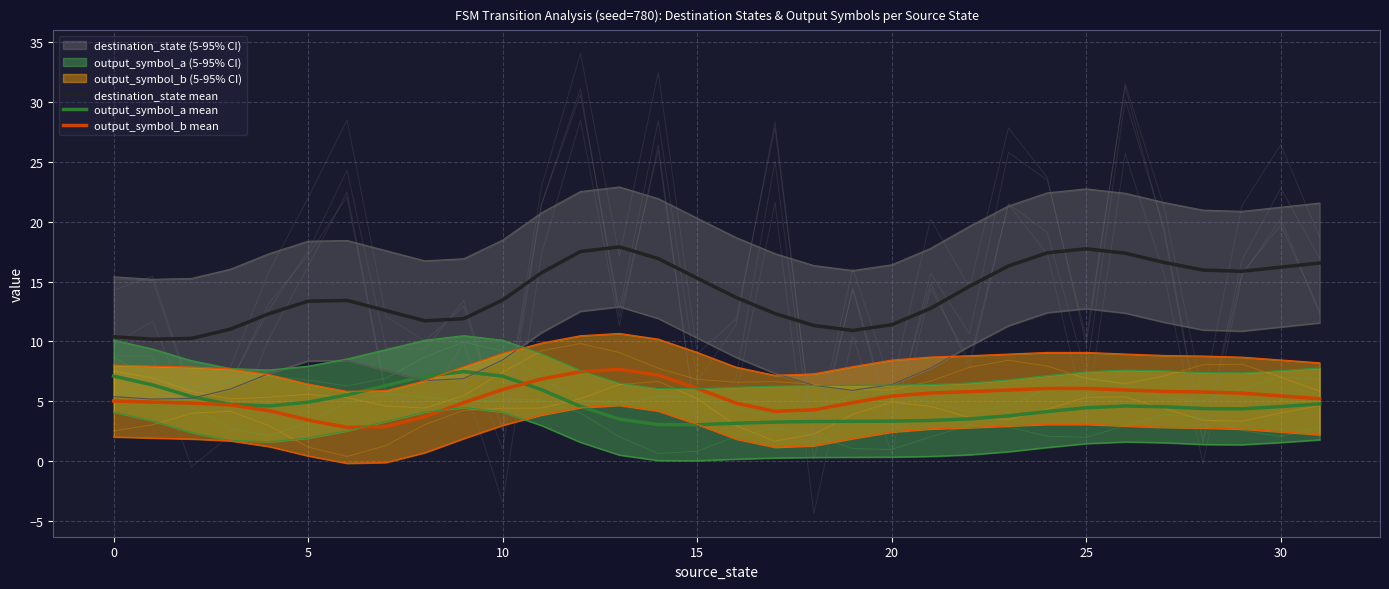

Where does the output_symbol_a mean series first go above 4?

0